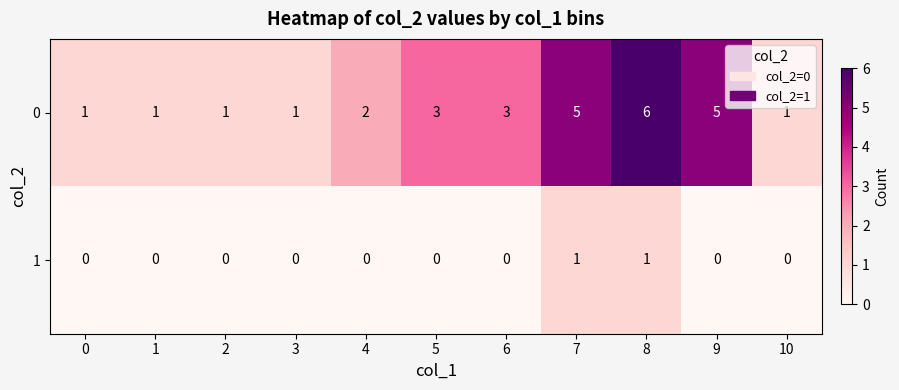

Reading left to right, transcribe all the data shown in this chart.

0: 1	1	1	1	2	3	3	5	6	5	1
1: 0	0	0	0	0	0	0	1	1	0	0